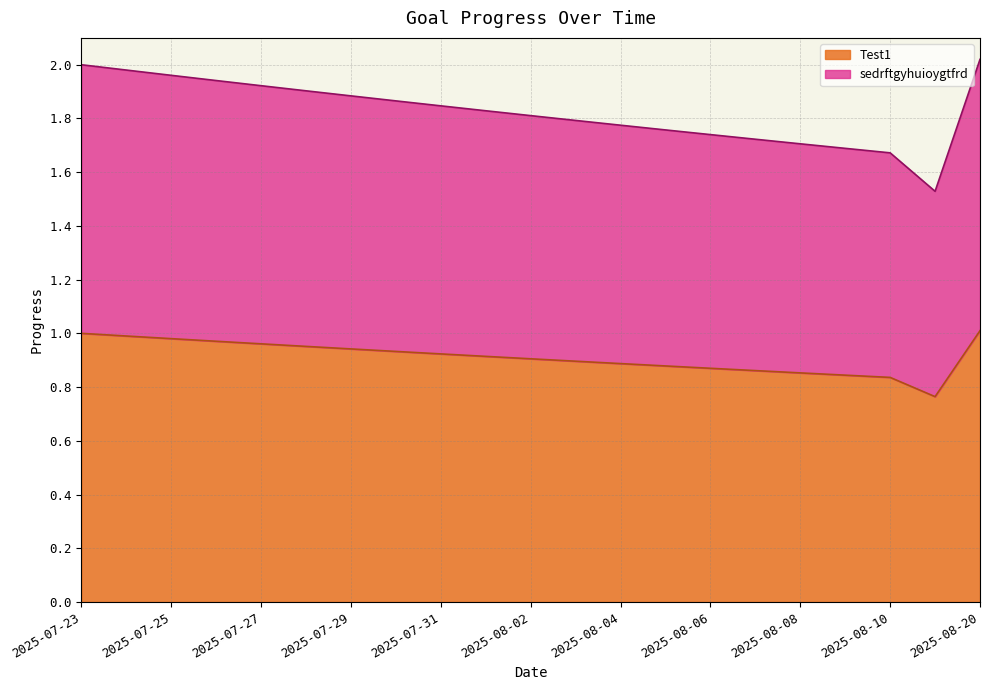

What is the difference between the second highest and minimum values in the Test1 series?

0.2